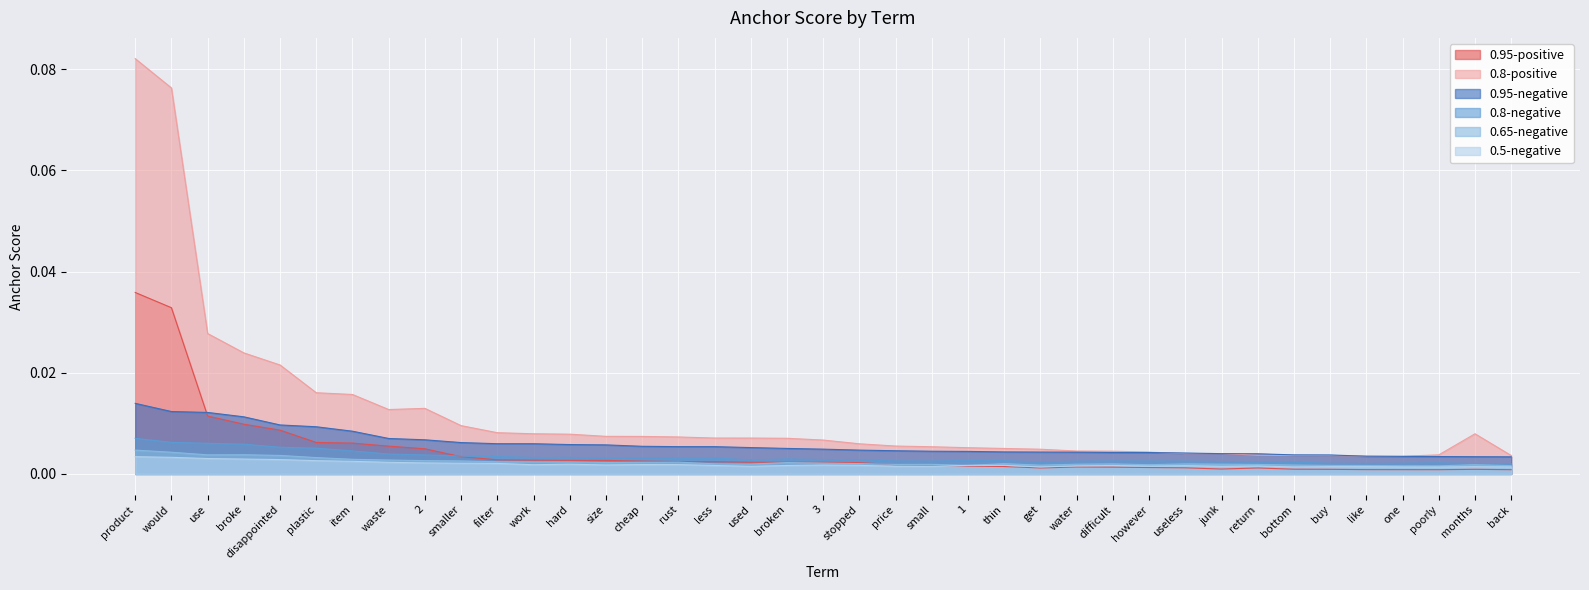

At which label is 0.65-negative closest to 0?

poorly